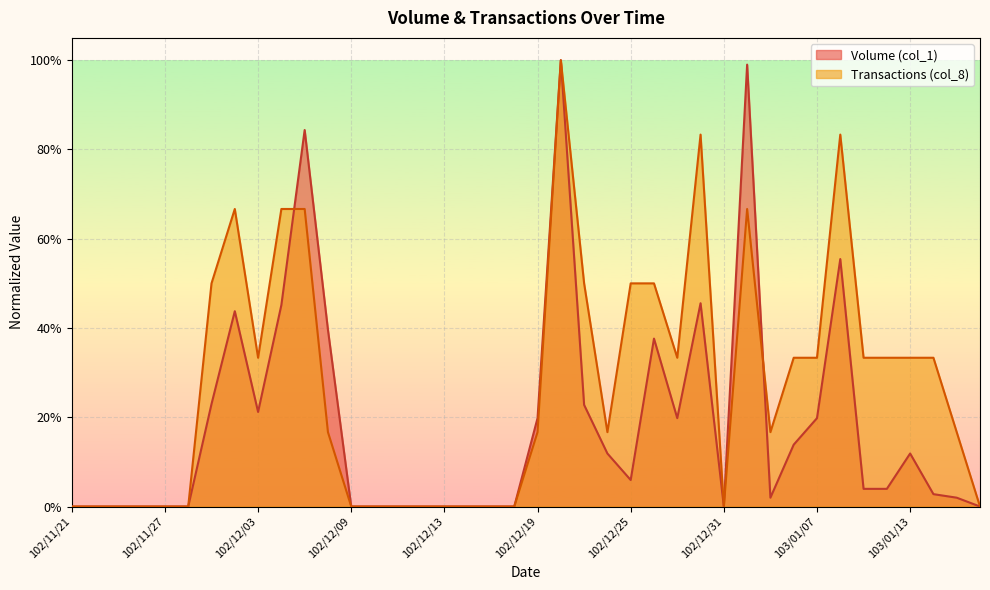

Rank the series by their maximum value, from highest to lowest.

Volume (col_1), Transactions (col_8)